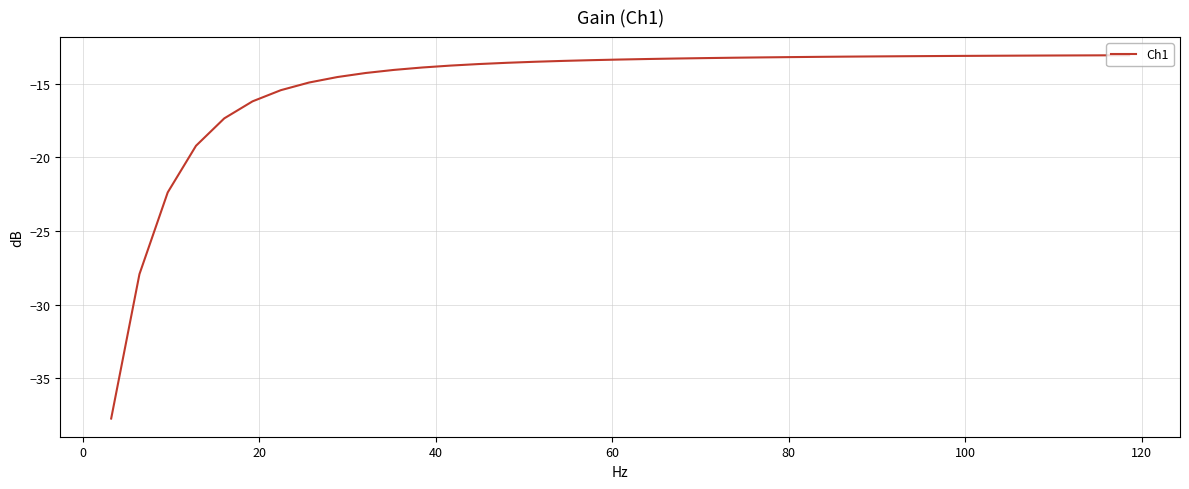

What is the maximum value shown in the chart?

-13.1